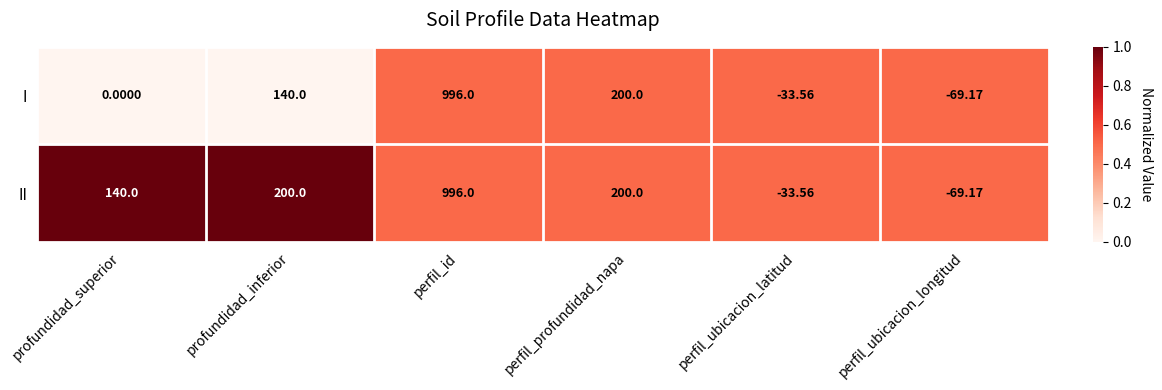

What is the total value across all series at profundidad_inferior?

340.0